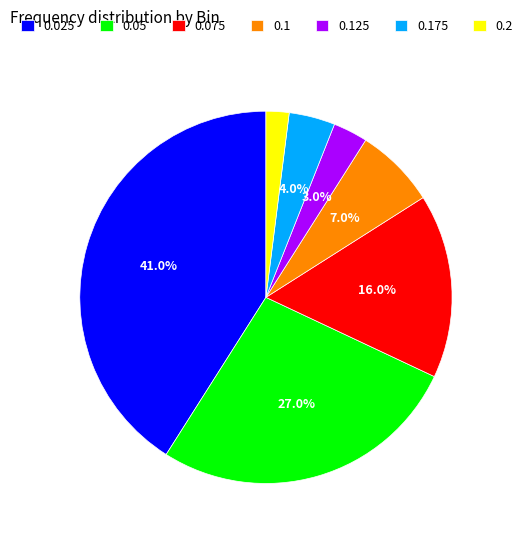

Is it true that 0.025 is 41% of the pie?

True